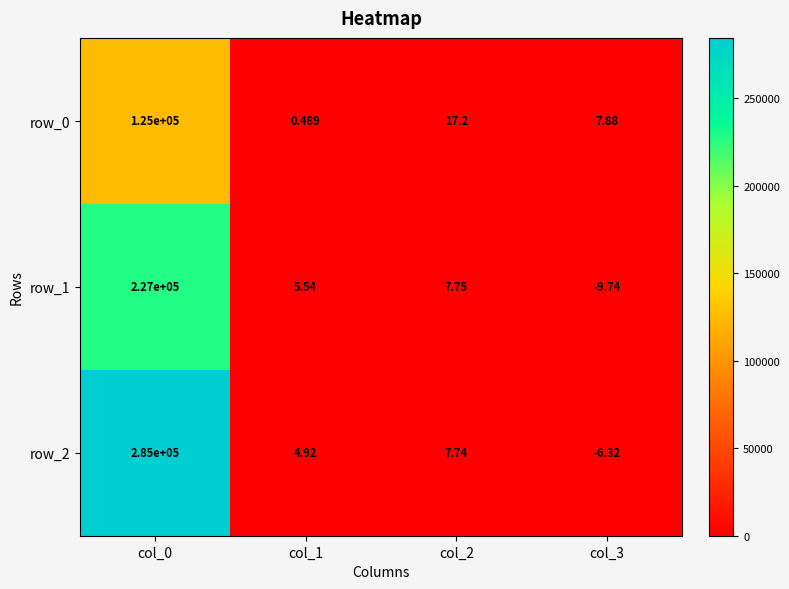

What is the difference between the maximum and second lowest values in the row_2 series?

284995.1